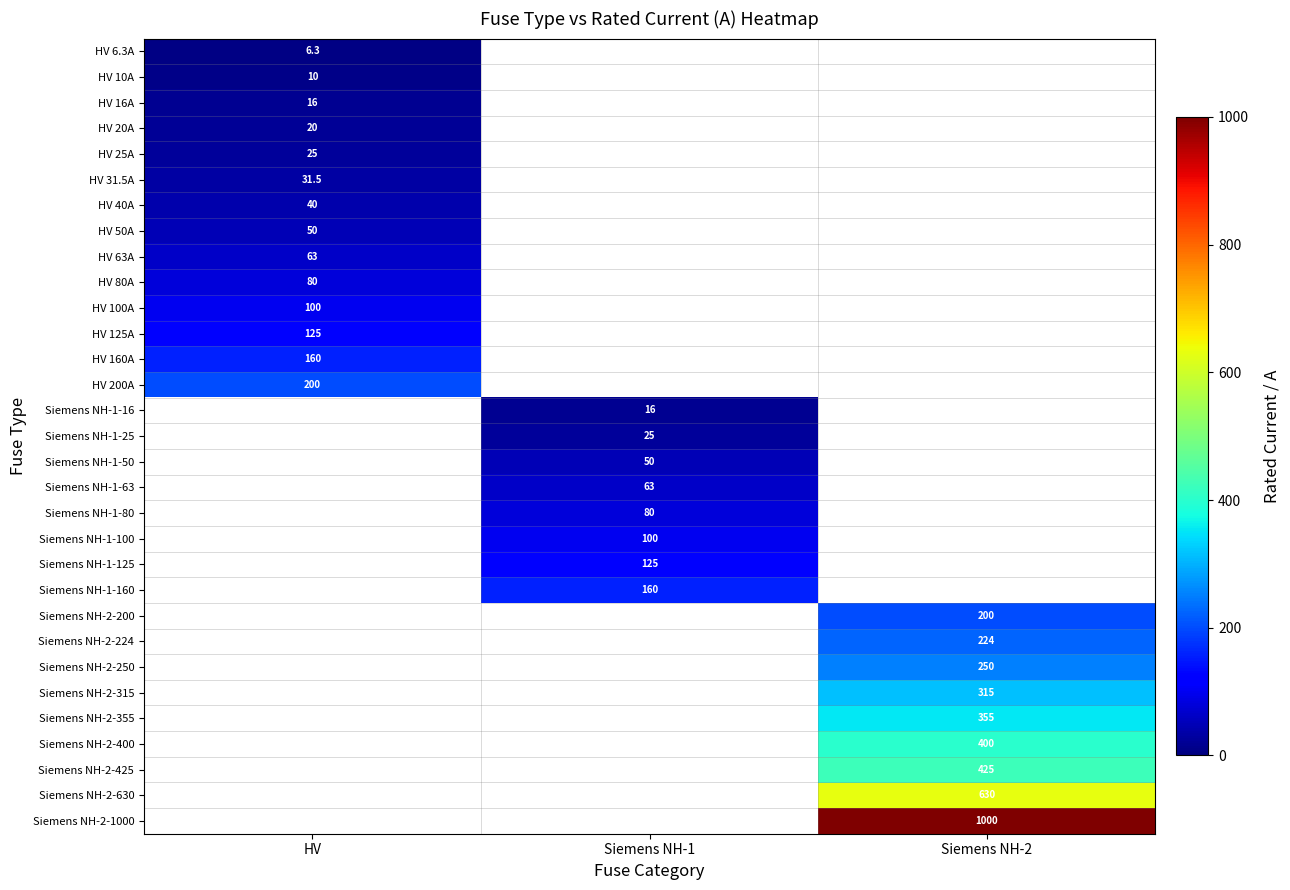

What is the smallest value displayed?

6.3